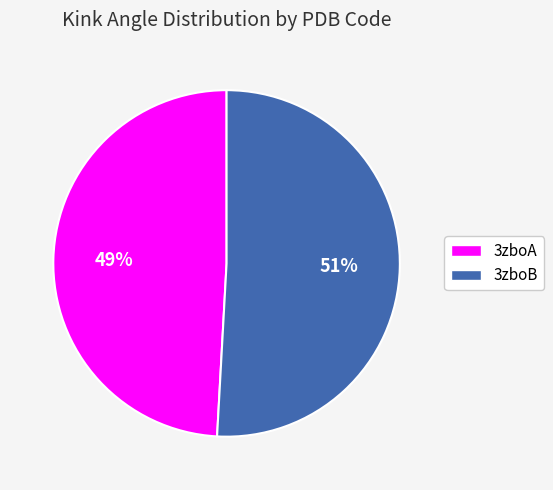

What is the largest slice in the pie chart?

3zboB